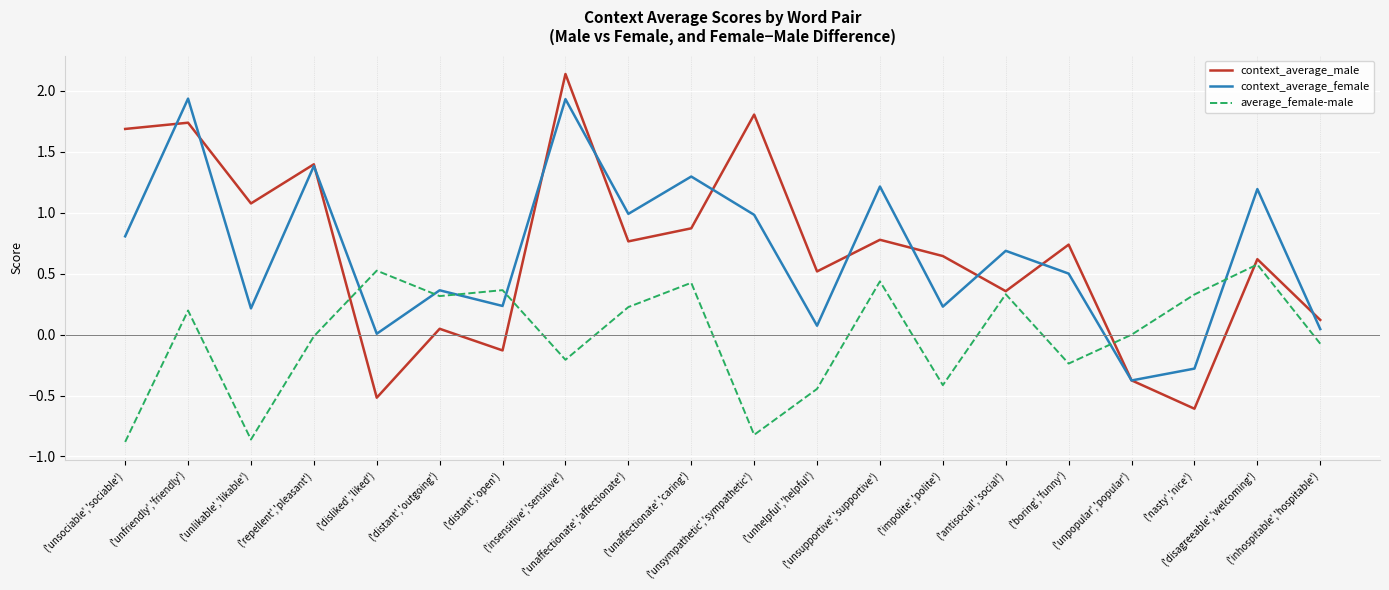

List the series in order of their peak value, lowest first.

average_female-male, context_average_female, context_average_male